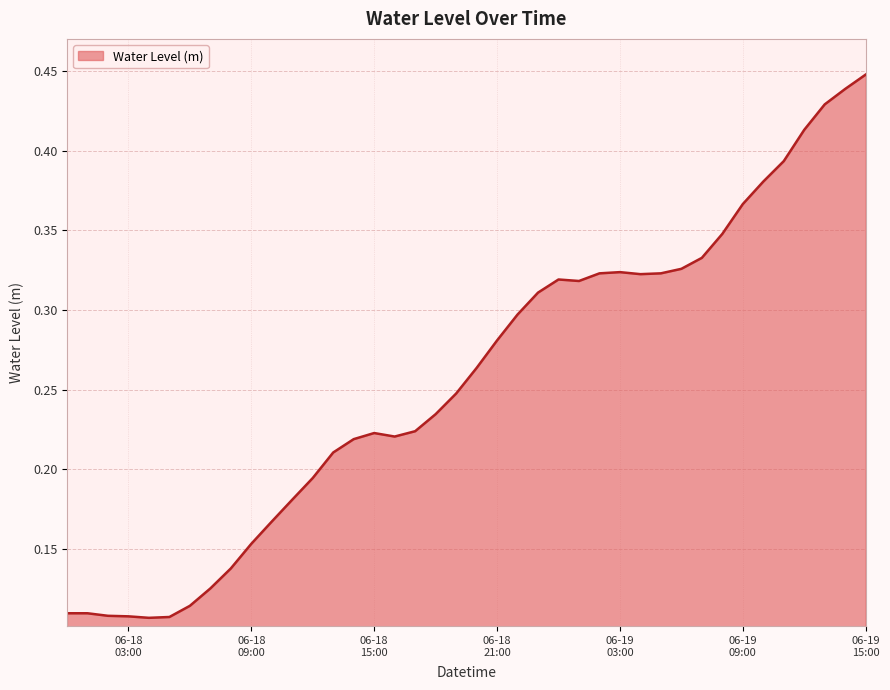

True or false: the data has more than 0 interior local peaks.

True